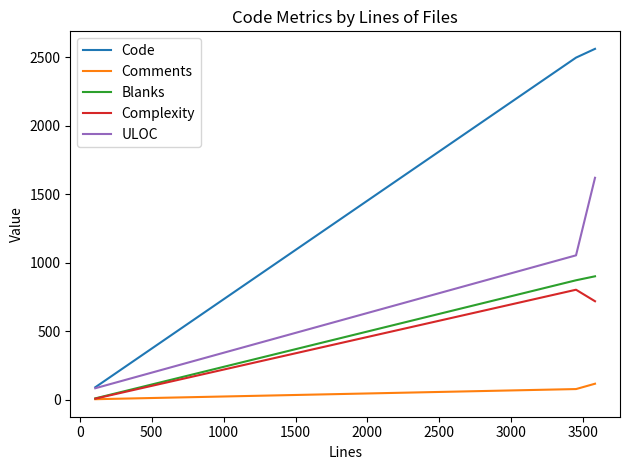

Which series has the largest total across all categories?

Code